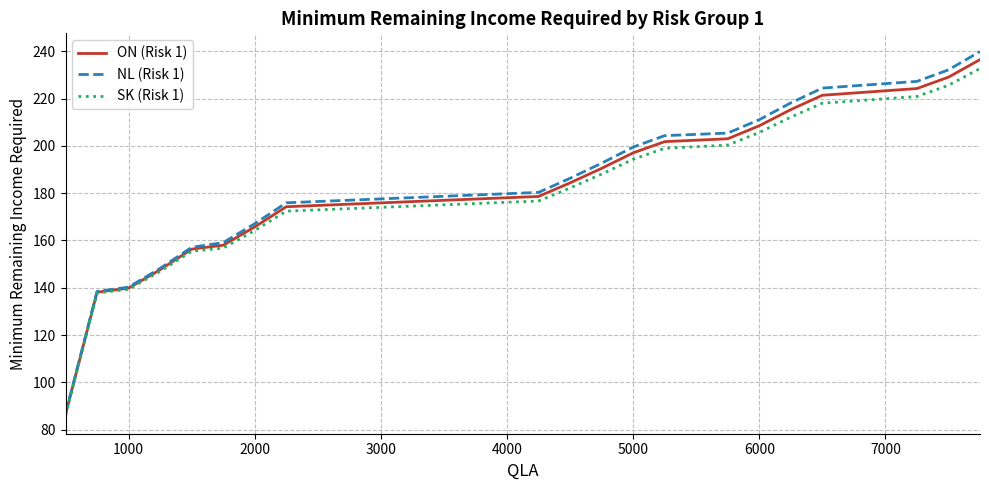

How many lines are shown in the chart?

3